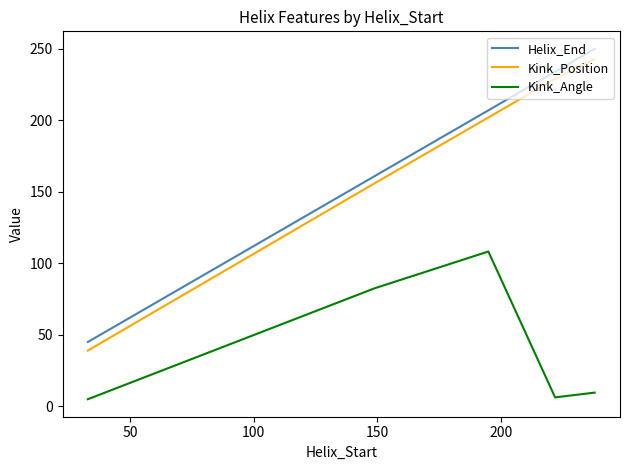

What is the lowest value of the Kink_Position series?

39.0